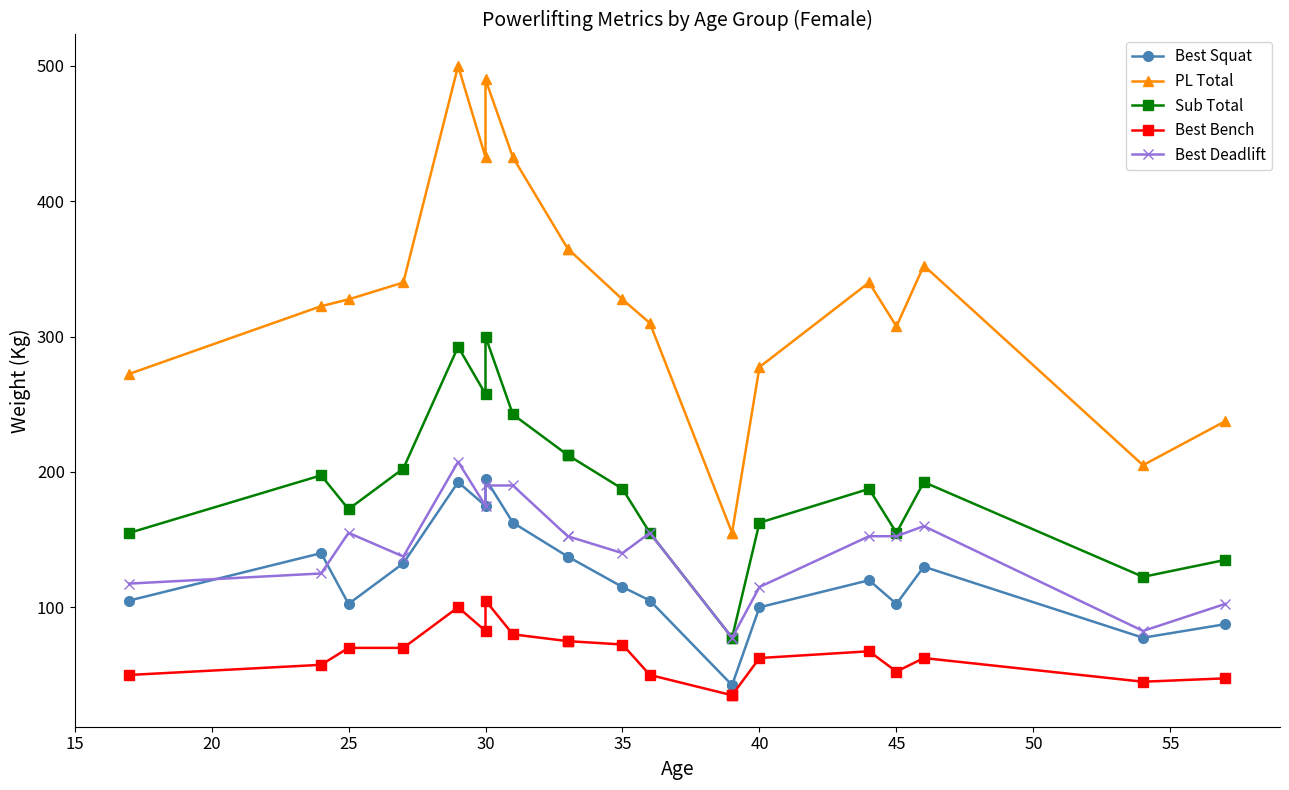

Where is PL Total nearest to the value 327?

25